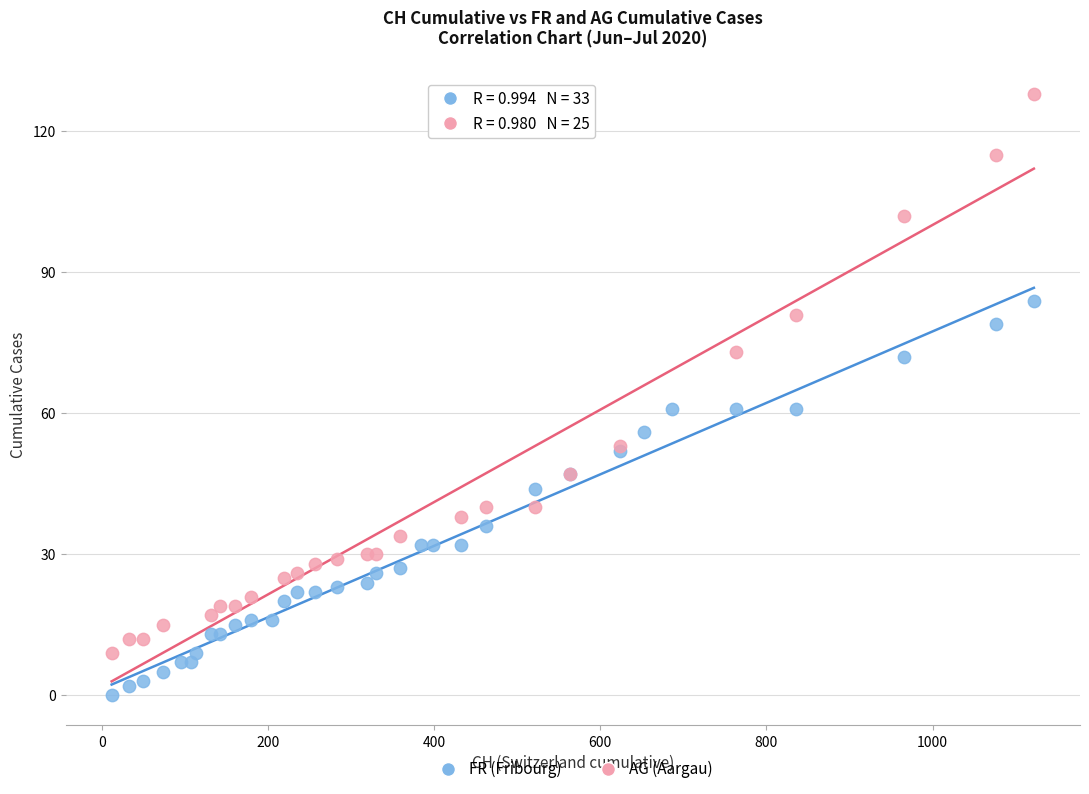

Which series has the largest Y range (max minus min)?

AG (Aargau)